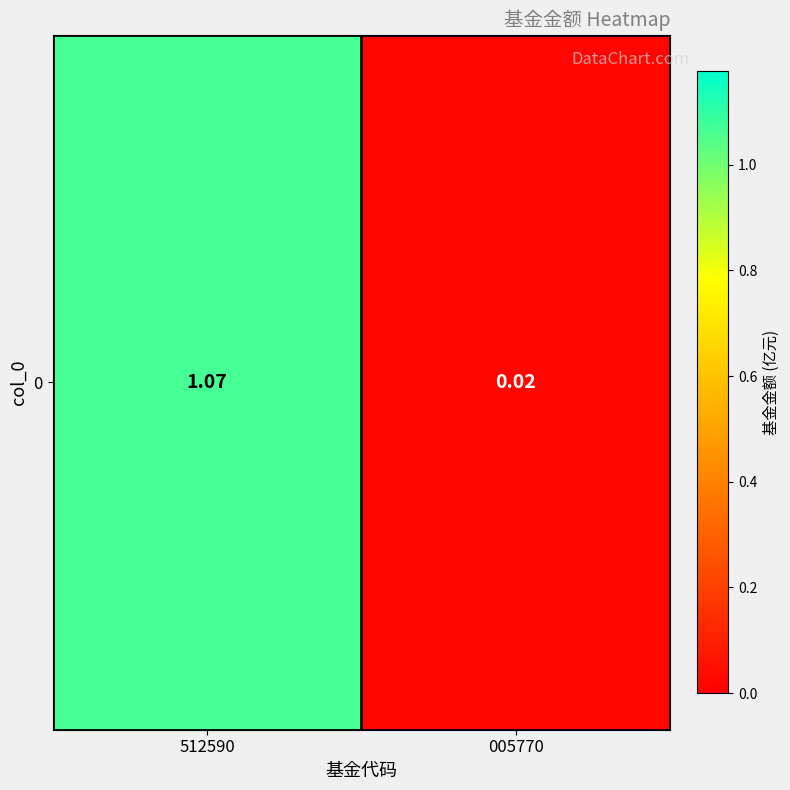

What is the change in value from 512590 to 005770?

-1.1